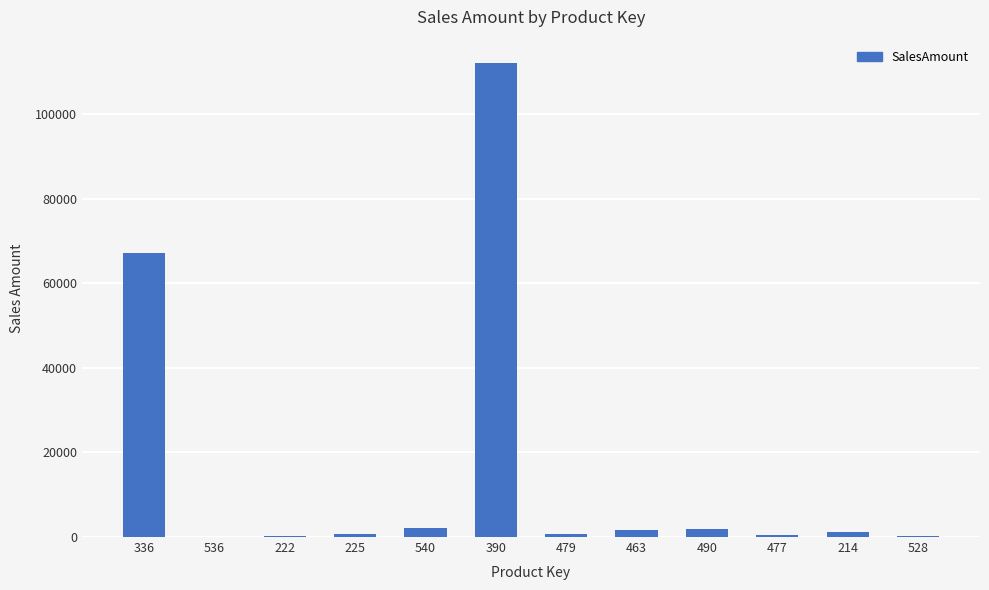

How many values exceed 1294?

6